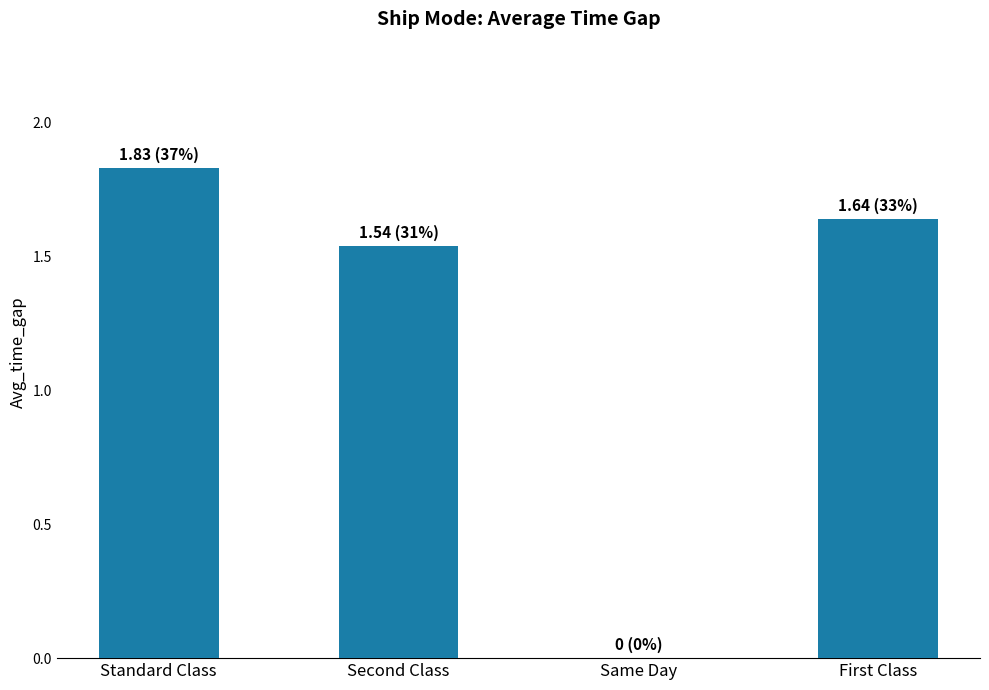

Are the bars grouped side by side (vs. stacked)?

No